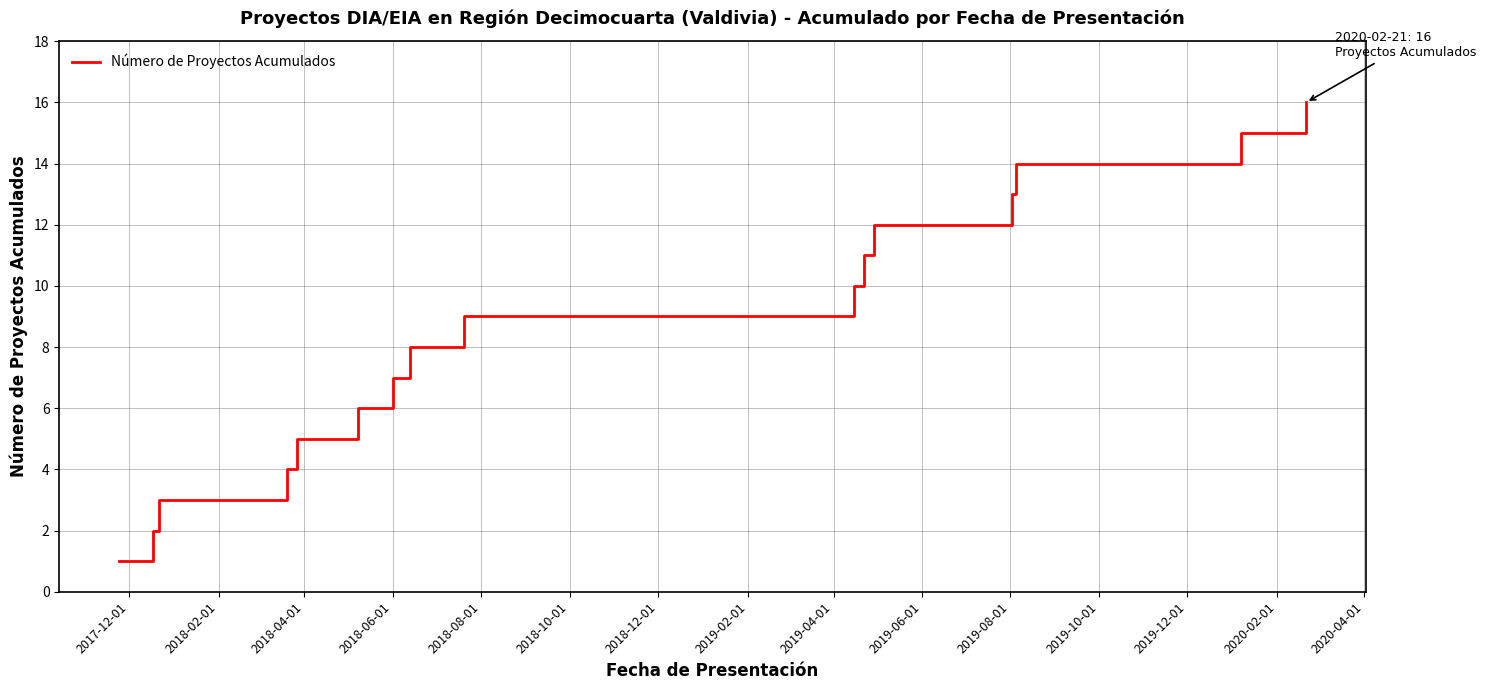

What is the difference between the maximum and minimum values?

15